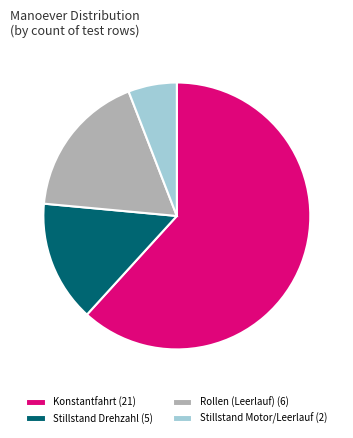

Do Rollen (Leerlauf) and Konstantfahrt together represent more than half of the pie?

Yes